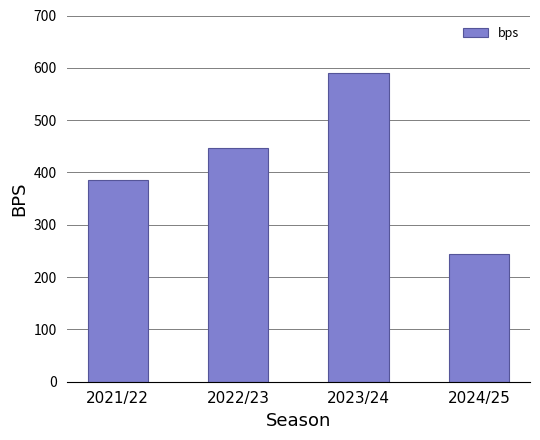

The value at 2024/25 is 245. True or false?

True